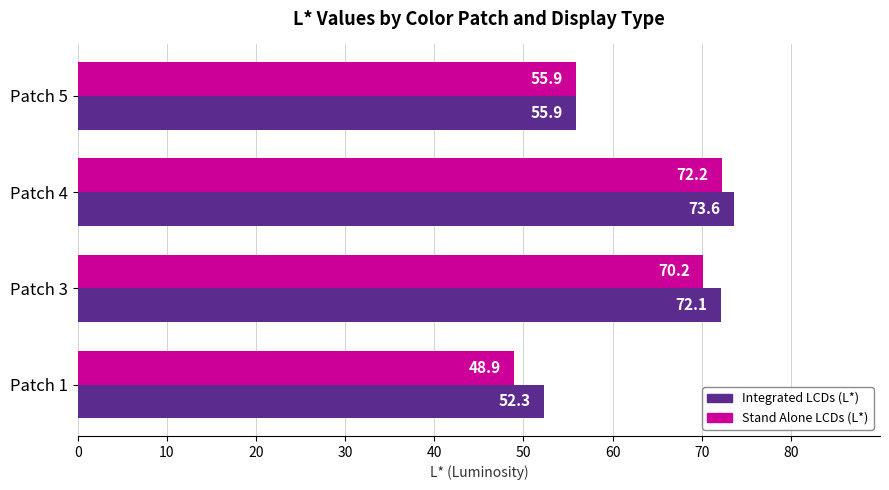

What is the difference between the maximum and minimum values in the Stand Alone LCDs (L*) series?

23.3